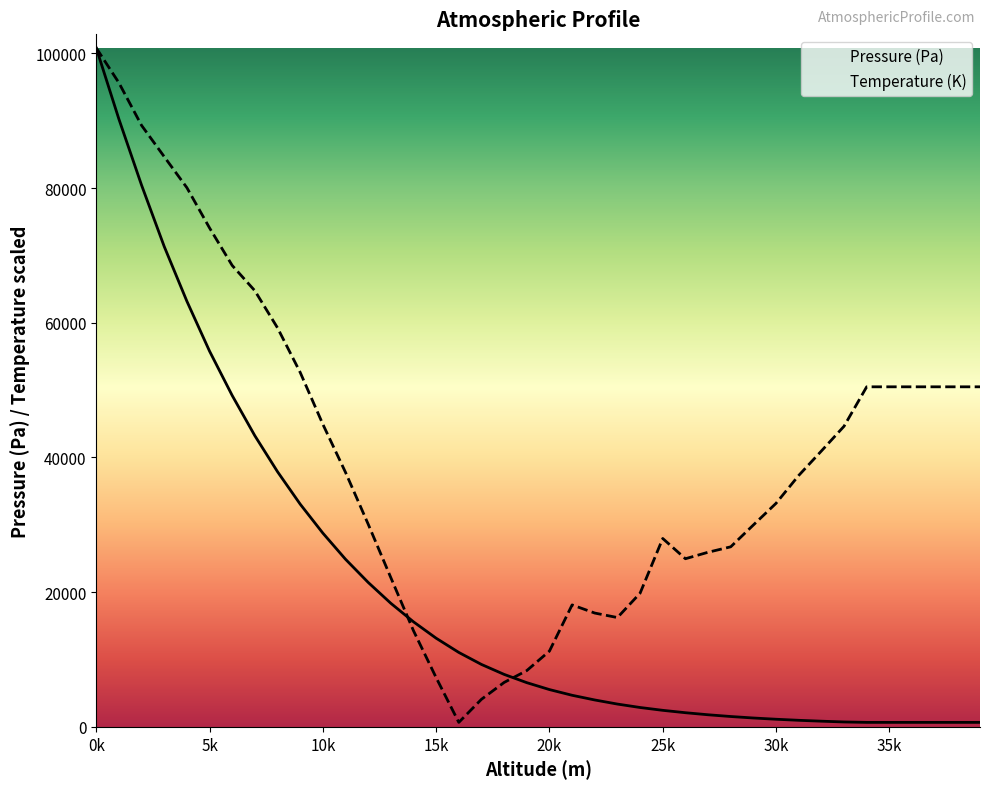

What is the average value of the Temperature (K) series?

40572.4